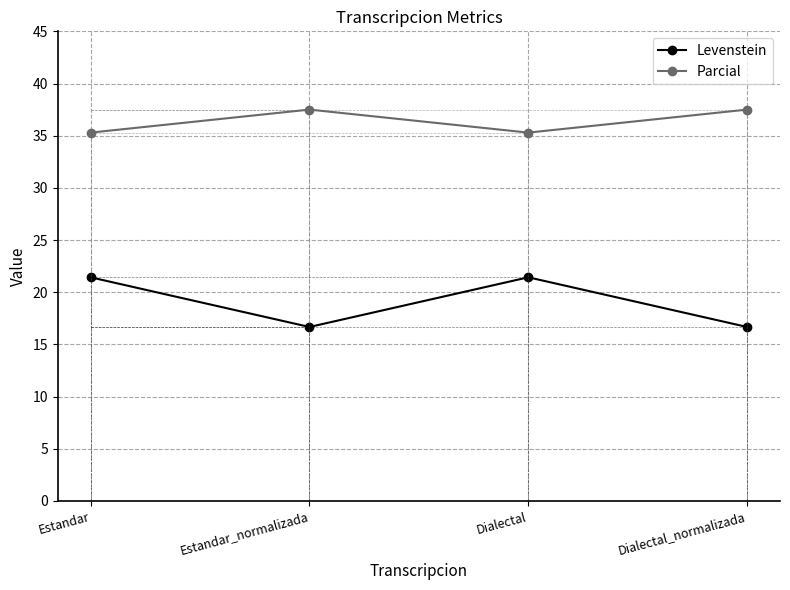

True or false: Parcial and Levenstein cross at least once.

False